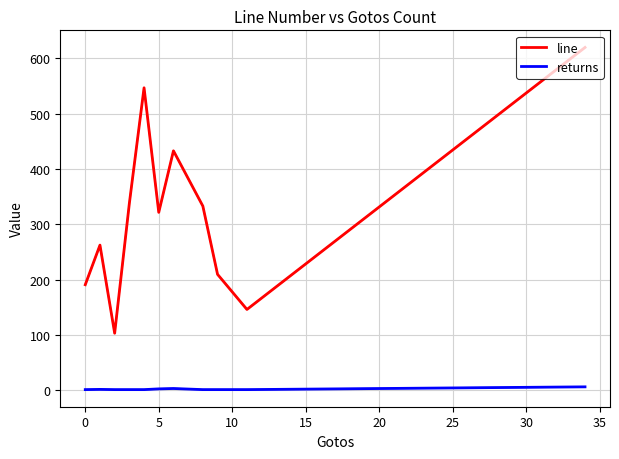

Which series has the largest total across all categories?

line